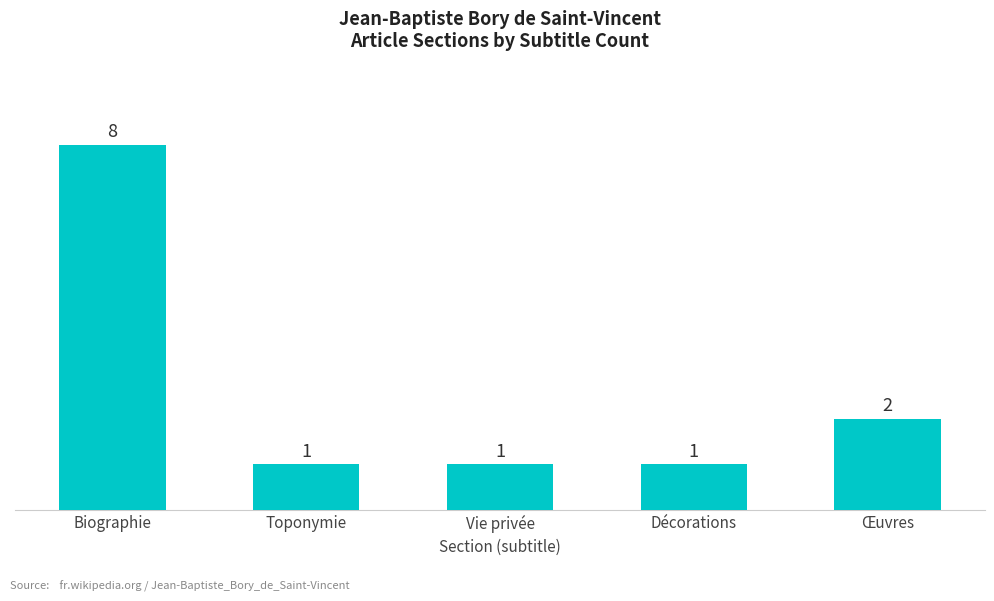

What position from the left is Décorations?

4